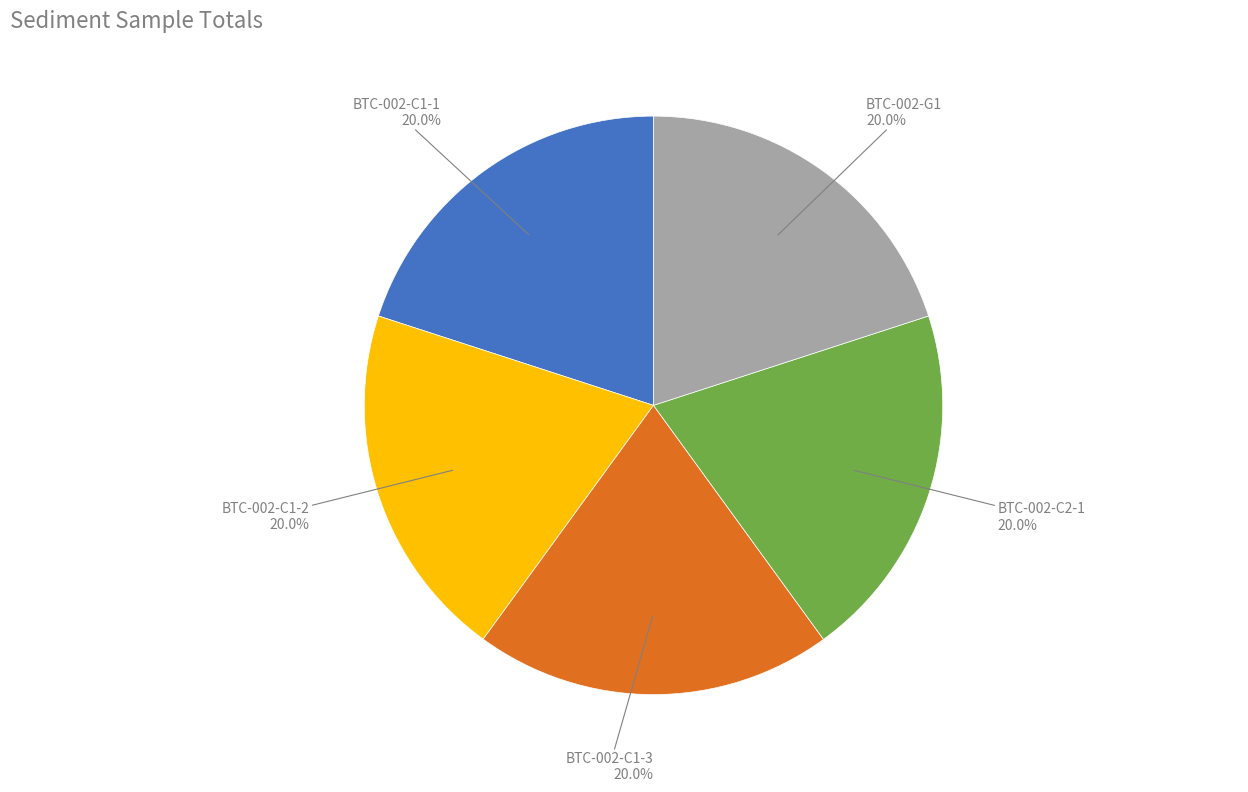

Is there a majority slice in this chart?

No